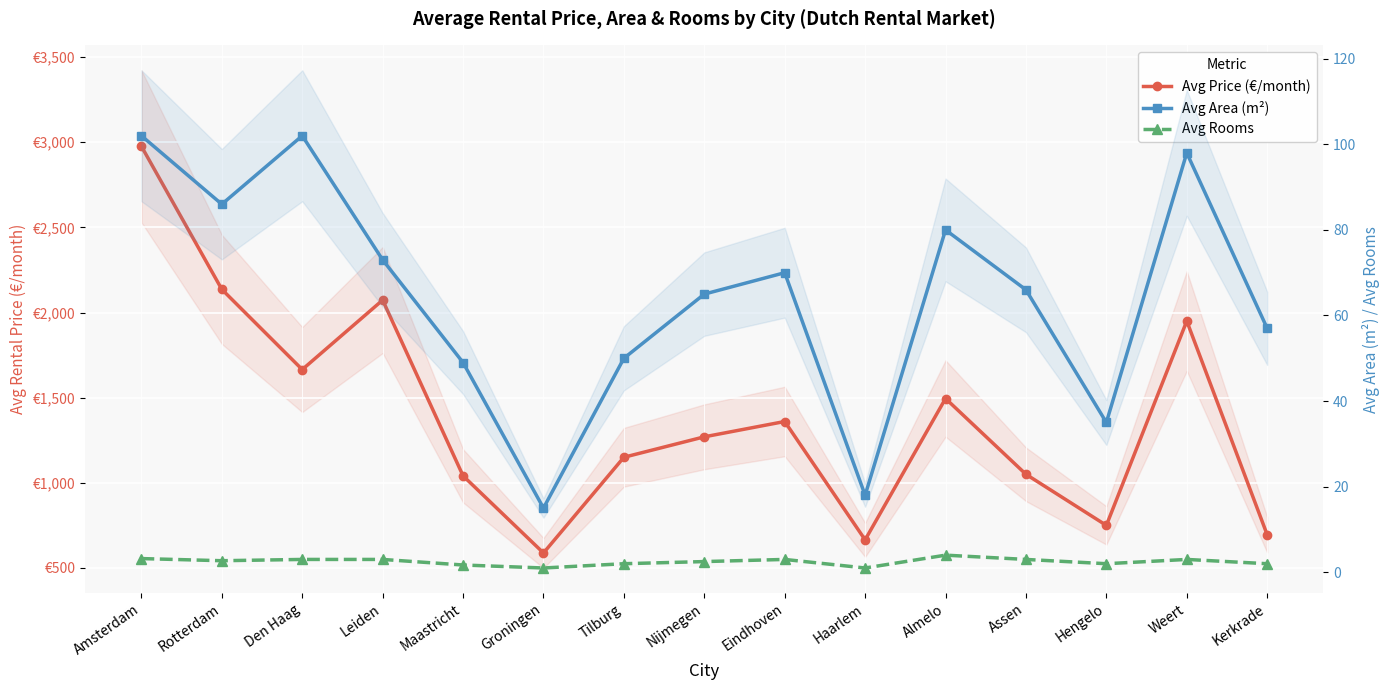

Which series has the largest range (max minus min)?

Avg Price (€/month)